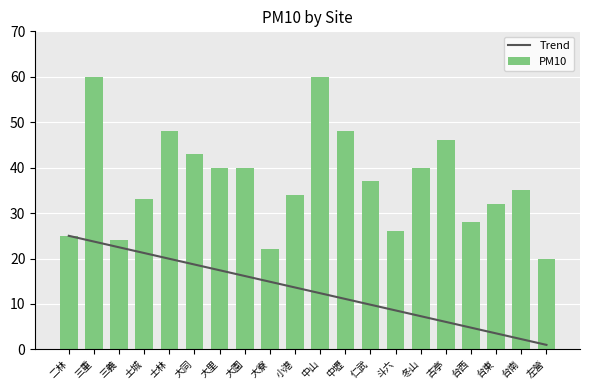

Is it true that Trend equals 3.4 at 冬山?

False